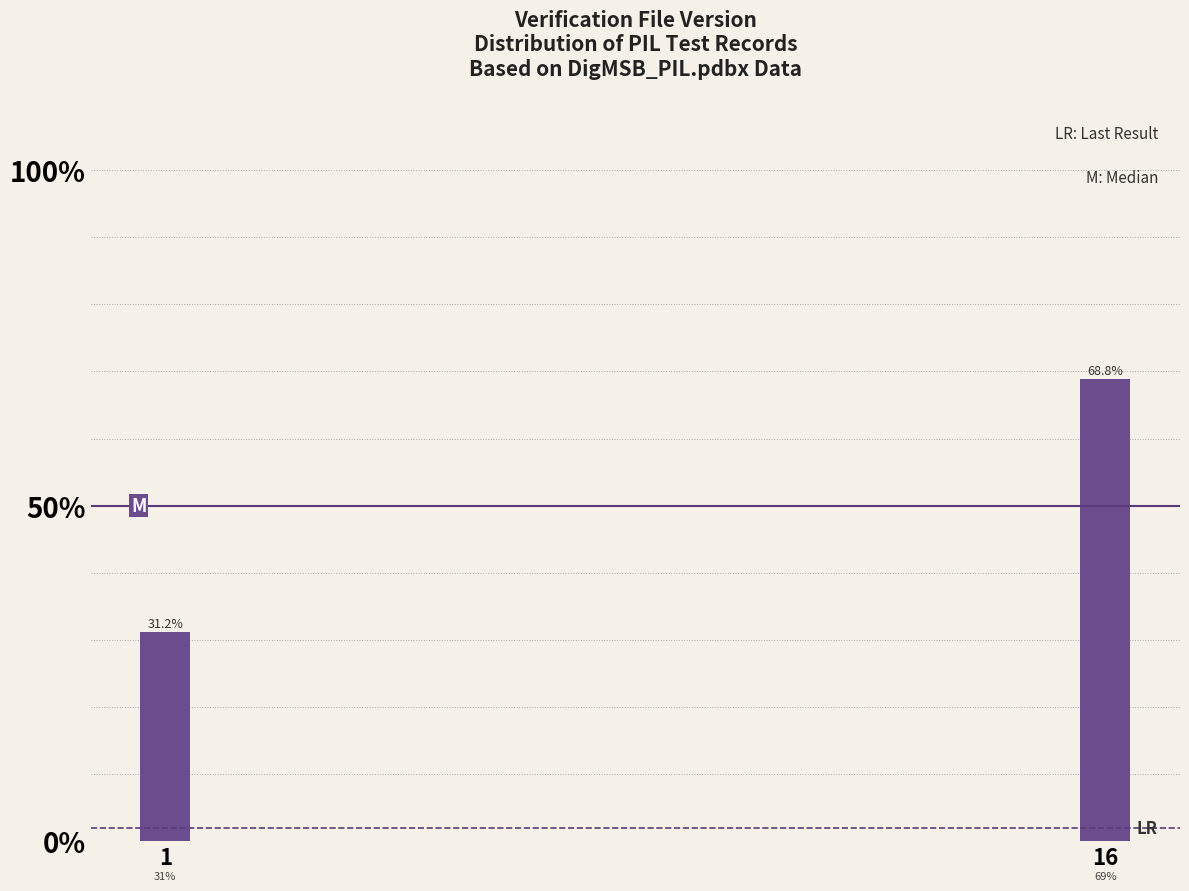

Does the chart contain any negative values?

No